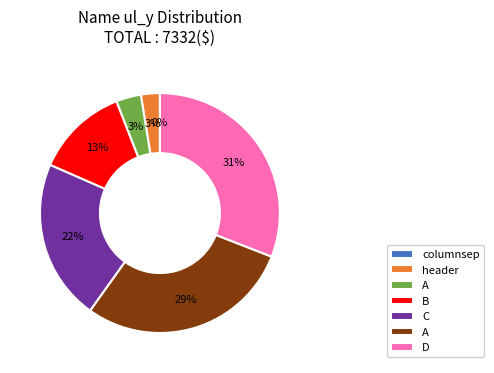

Rank the categories by value from highest to lowest.

D, A, C, B, A, header, columnsep